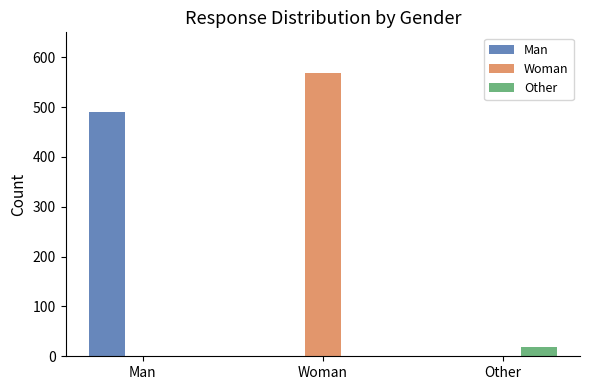

Count the number of data series in this chart.

3